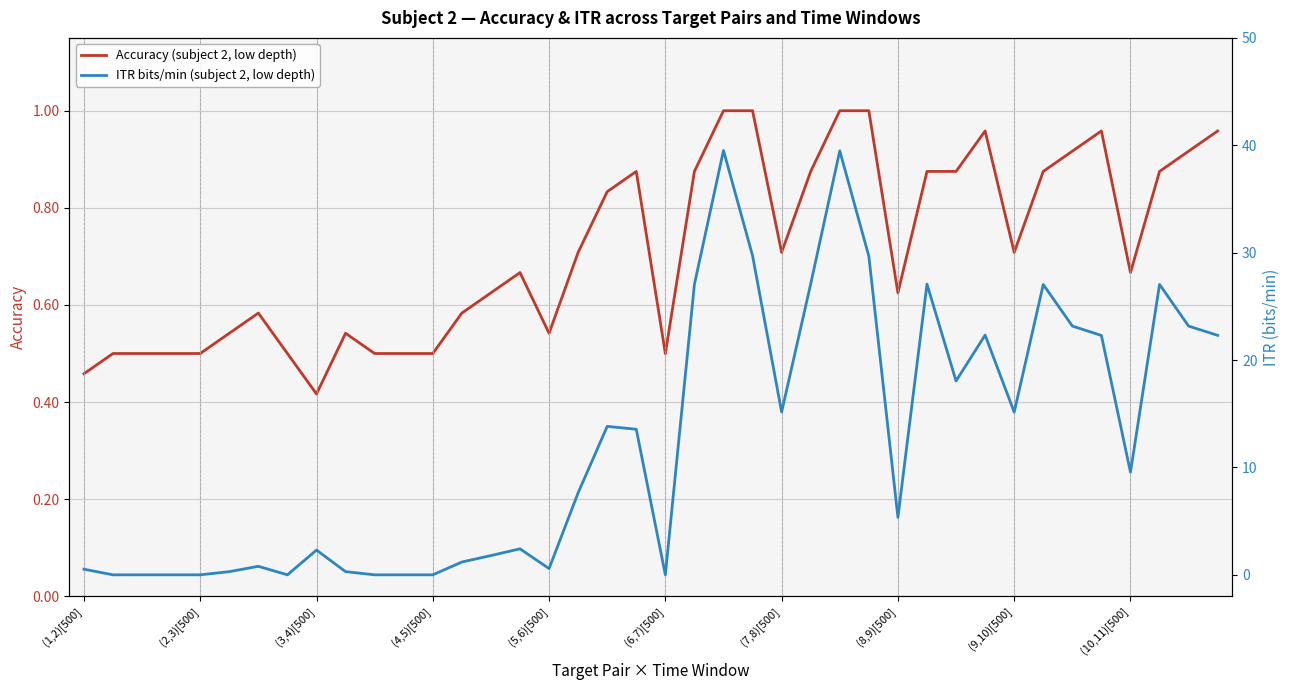

Where is Accuracy (subject 2, low depth) nearest to the value 0?

(3,4)[500]